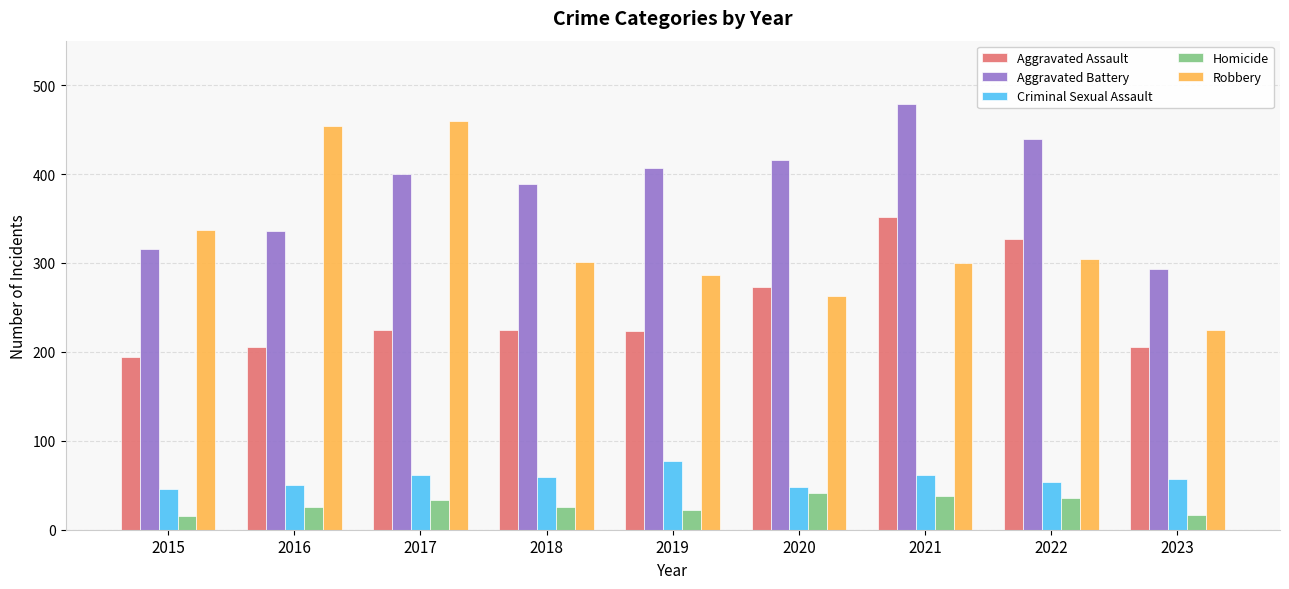

What is the difference between the maximum and minimum values in the Robbery series?

235